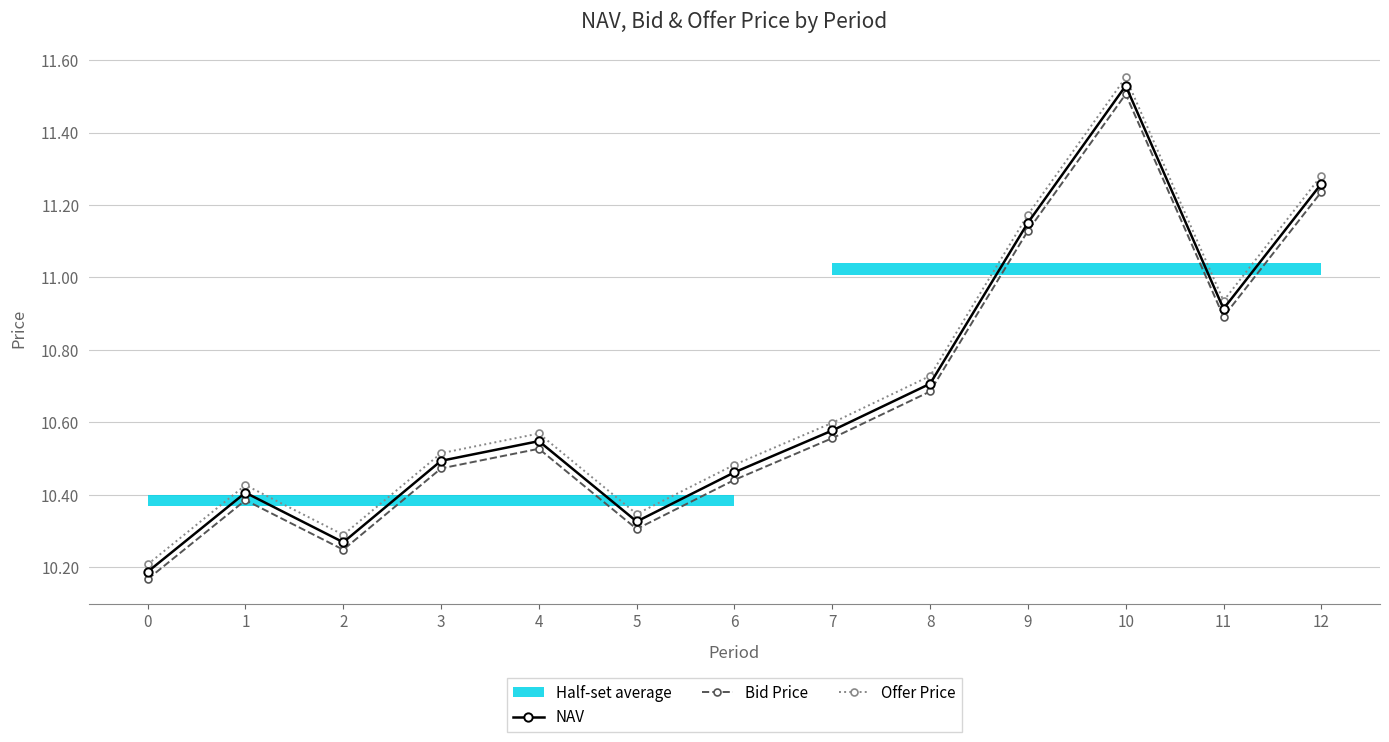

List the series in order of their peak value, highest first.

Offer Price, NAV, Bid Price